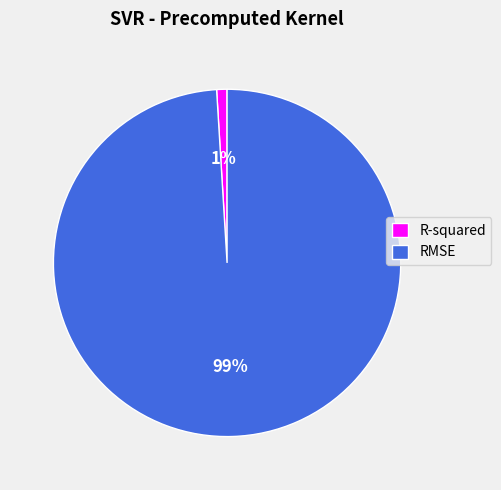

True or false: R-squared accounts for 1% of the total.

True